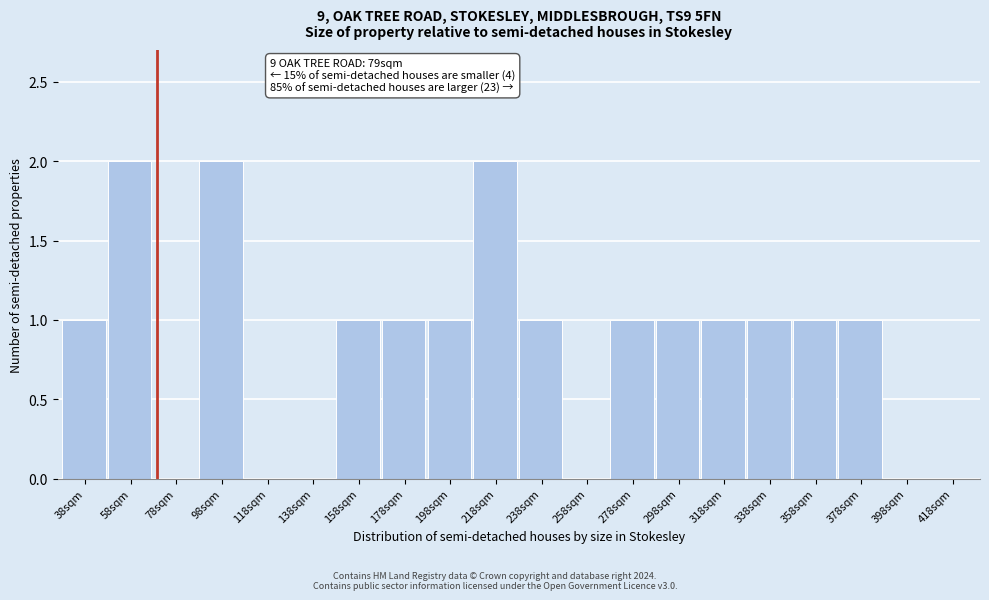

Reading left to right, list all the values displayed in this chart.

38sqm=1	58sqm=2	78sqm=0	98sqm=2	118sqm=0	138sqm=0	158sqm=1	178sqm=1	198sqm=1	218sqm=2	238sqm=1	258sqm=0	278sqm=1	298sqm=1	318sqm=1	338sqm=1	358sqm=1	378sqm=1	398sqm=0	418sqm=0